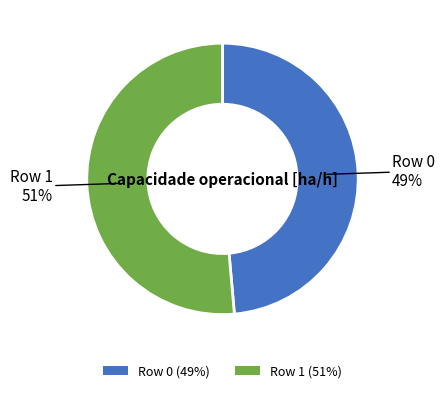

Is there any slice that represents more than half of the pie?

Yes